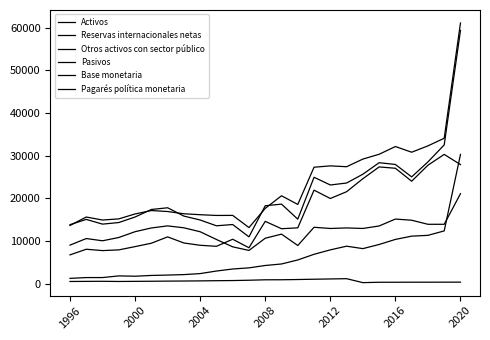

How many lines are shown in the chart?

6